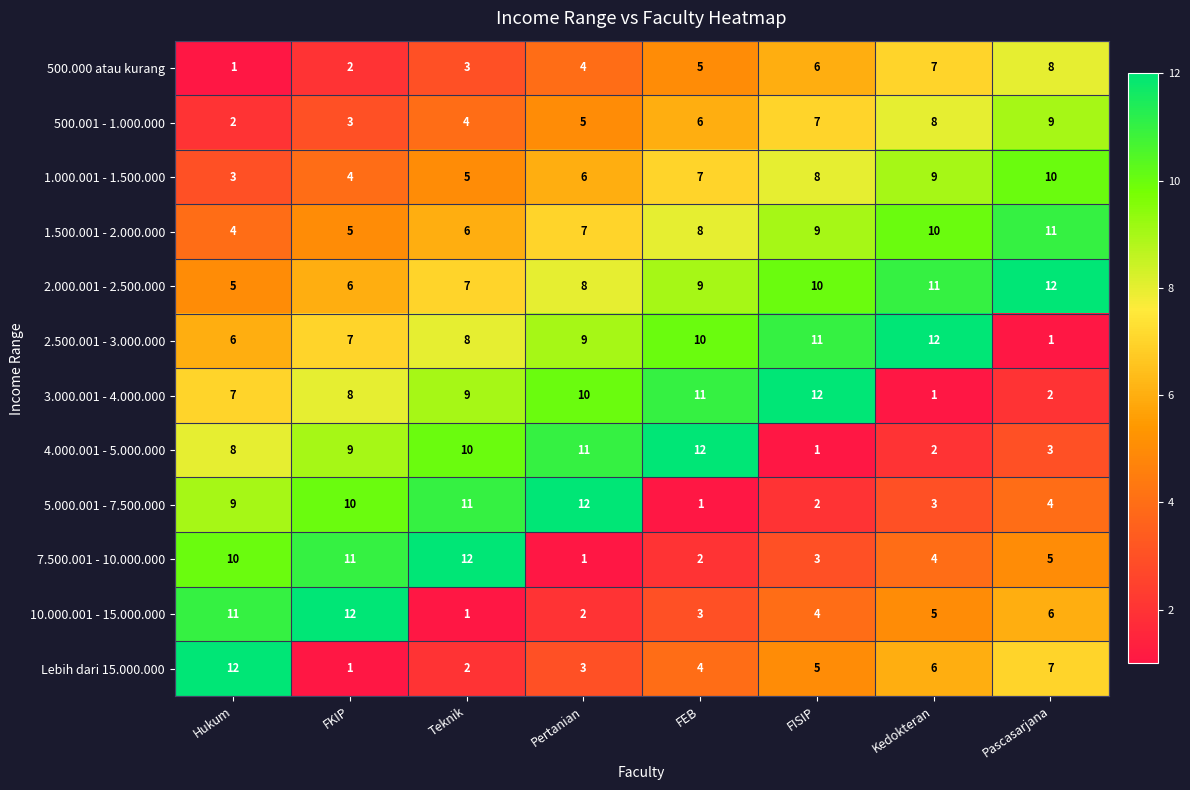

Is it true that 2.500.001 - 3.000.000 equals 2 at Pascasarjana?

False